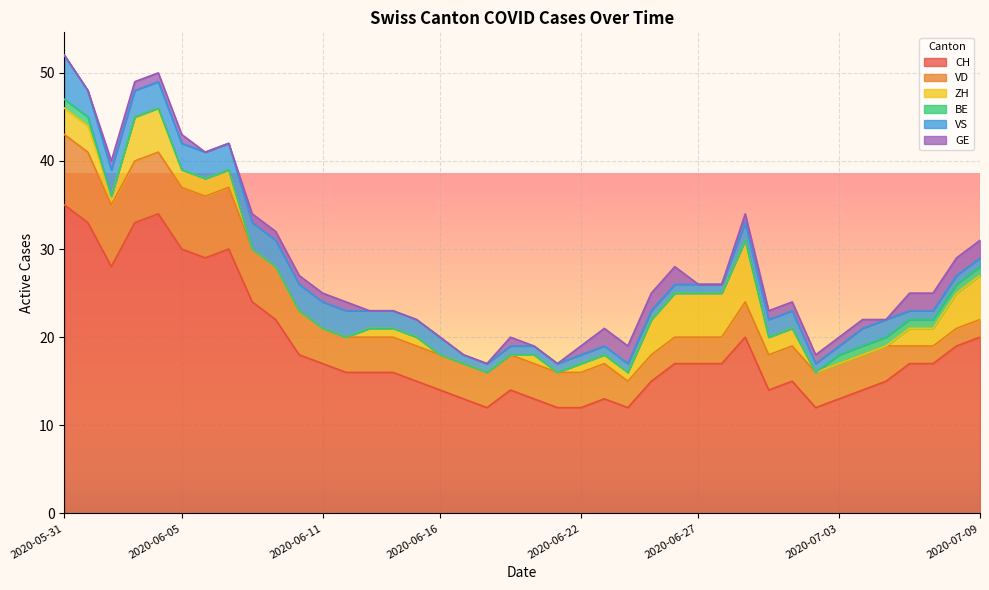

What is the maximum value for CH?

35